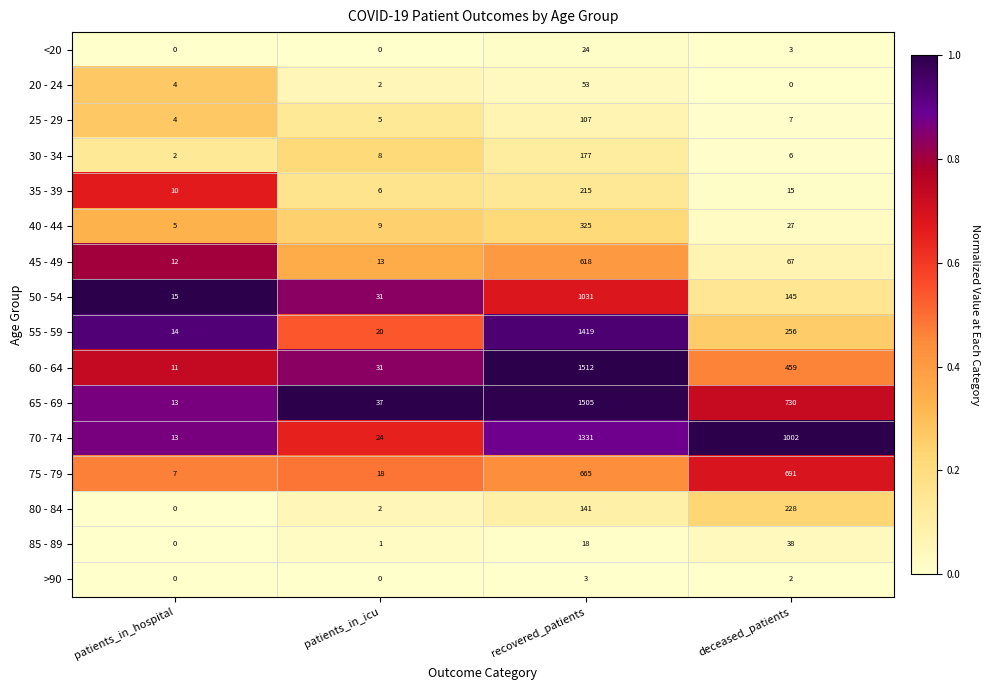

List the series in order of their peak value, lowest first.

>90, <20, 85 - 89, 20 - 24, 25 - 29, 30 - 34, 35 - 39, 80 - 84, 40 - 44, 45 - 49, 75 - 79, 50 - 54, 70 - 74, 55 - 59, 65 - 69, 60 - 64